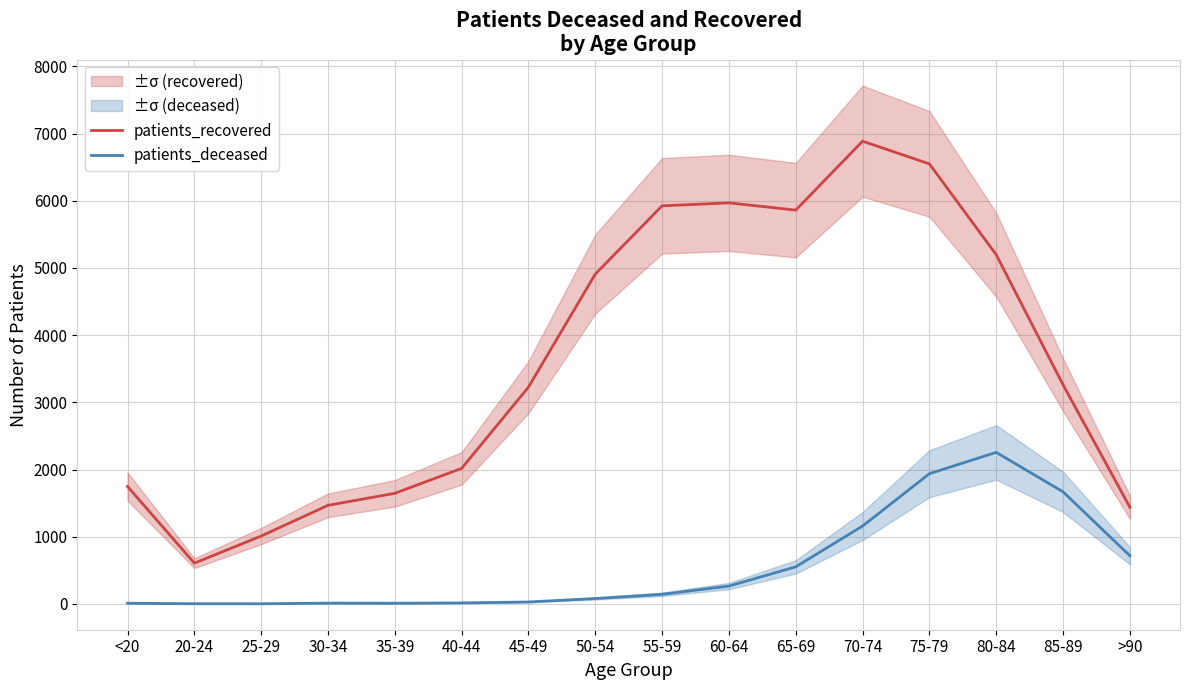

True or false: patients_recovered and patients_deceased cross at least once.

False